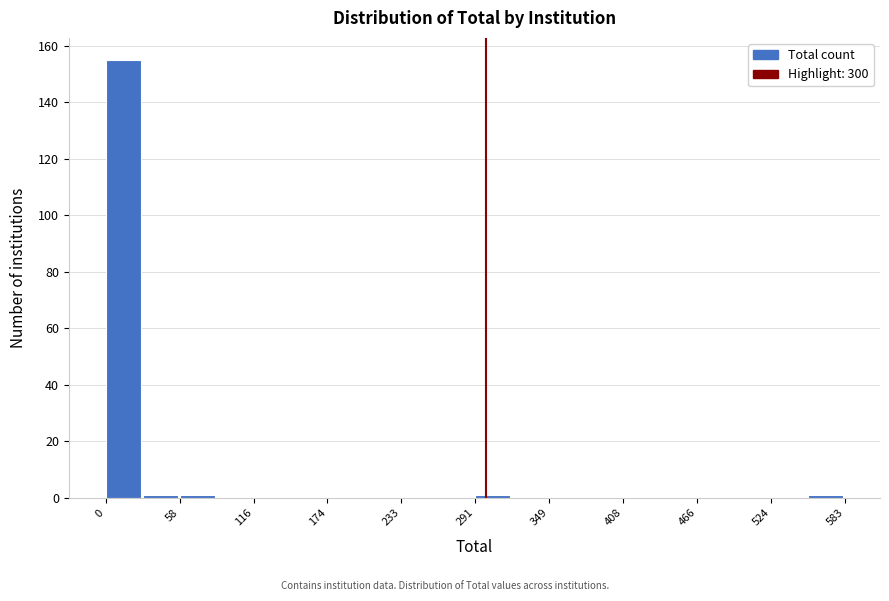

Around what value on the x-axis is the tallest bar? Give the approximate position of its centre, as read against the axis.

10